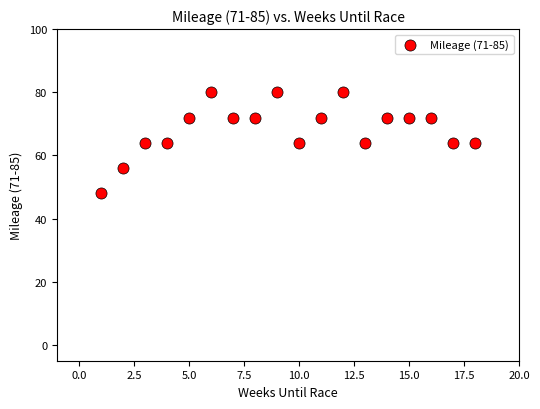

What is the range of Y values (max minus min)?

32